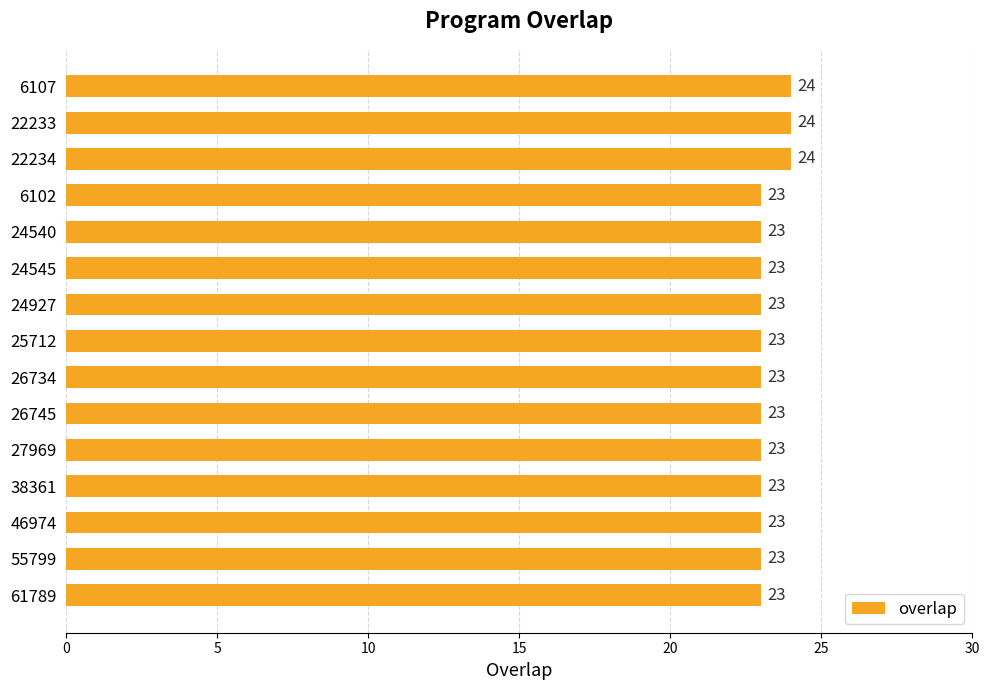

How many data points are above 23?

3